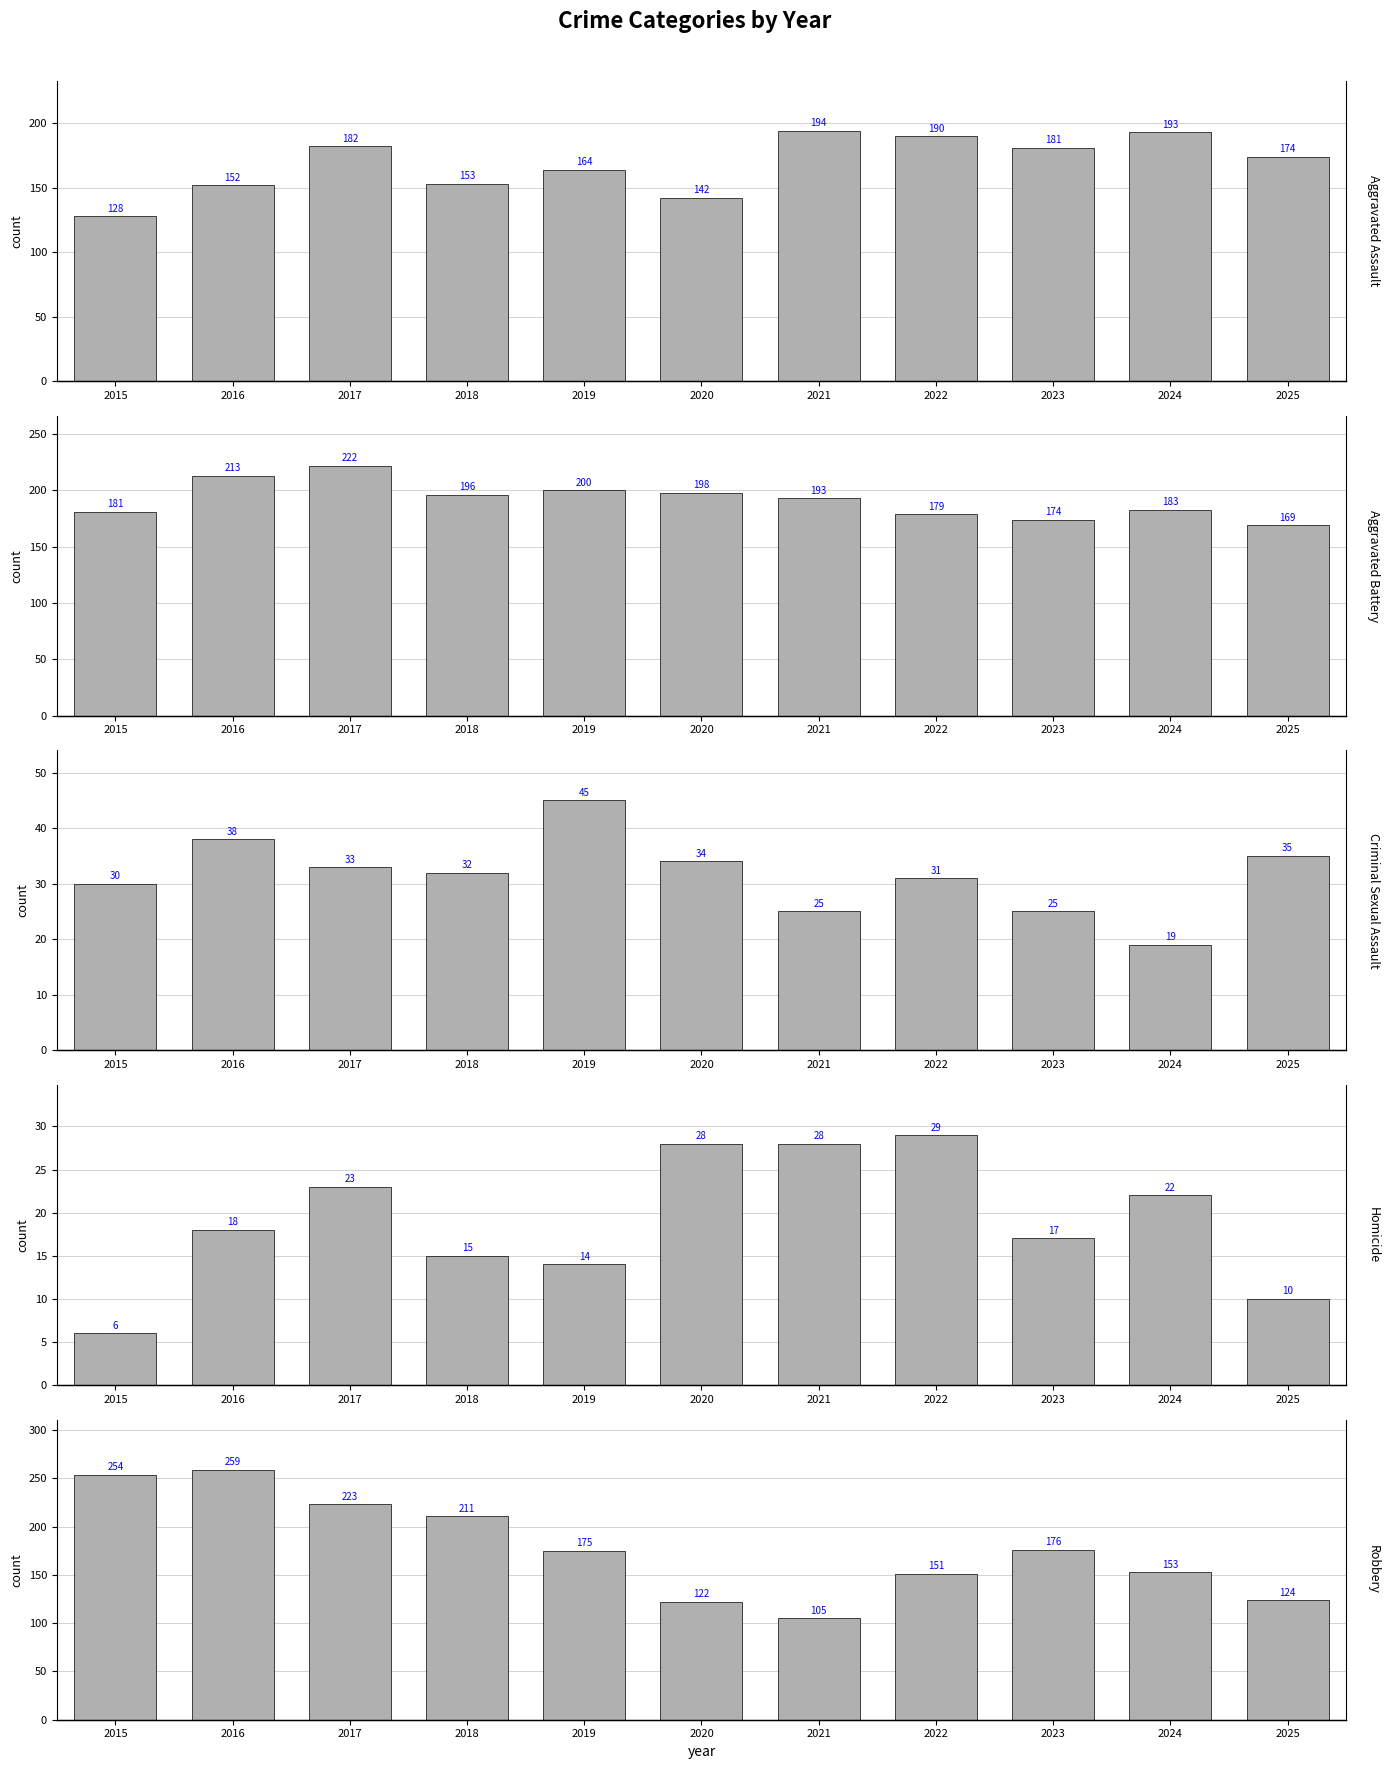

What is the greatest value displayed?

259